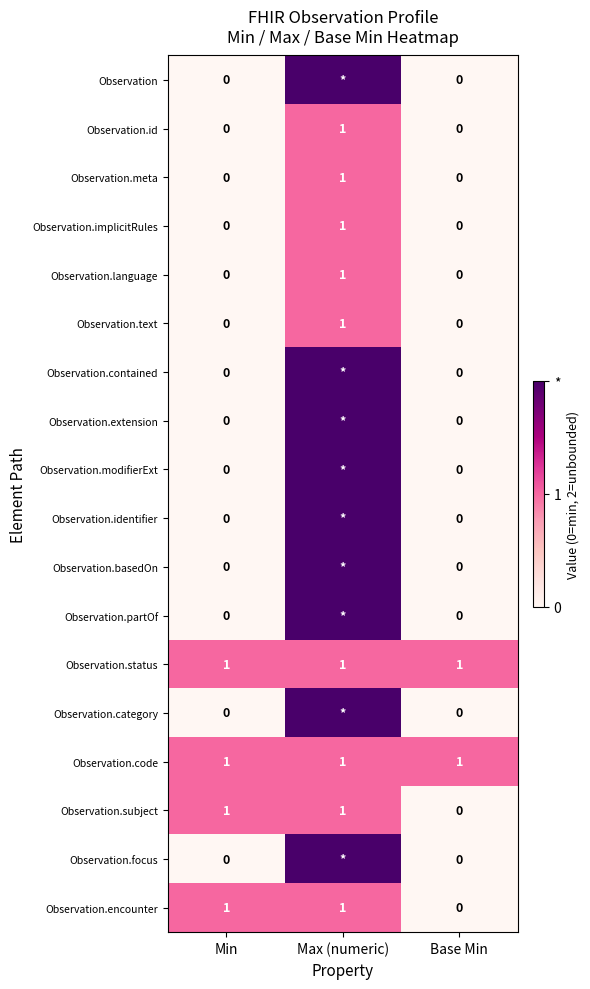

Which has a higher value, Base Min or Min?

Base Min